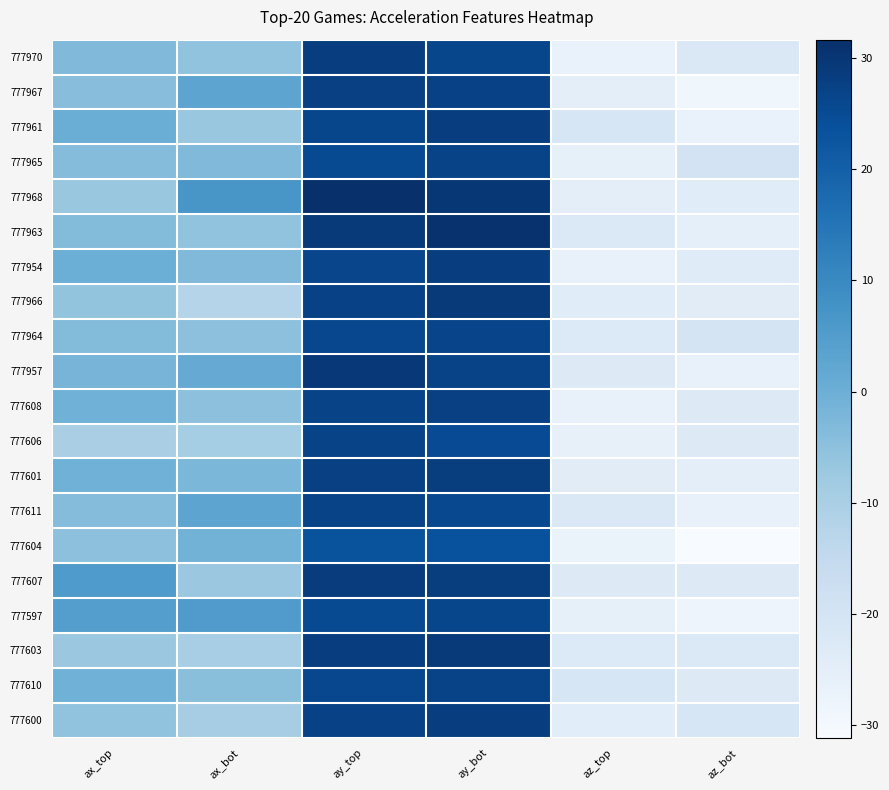

Reading left to right, transcribe all the data shown in this chart.

777970: ax_top=-3.2	ax_bot=-5.8	ay_top=28.0	ay_bot=26.2	az_top=-26.9	az_bot=-22.3
777967: ax_top=-4.4	ax_bot=2.8	ay_top=27.6	ay_bot=27.3	az_top=-24.9	az_bot=-28.8
777961: ax_top=0.4	ax_bot=-6.8	ay_top=26.0	ay_bot=28.1	az_top=-20.9	az_bot=-26.9
777965: ax_top=-3.8	ax_bot=-3.1	ay_top=25.2	ay_bot=26.8	az_top=-25.8	az_bot=-19.6
777968: ax_top=-6.7	ax_bot=6.8	ay_top=31.6	ay_bot=29.7	az_top=-25.2	az_bot=-23.9
777963: ax_top=-3.6	ax_bot=-5.9	ay_top=29.4	ay_bot=30.9	az_top=-22.5	az_bot=-25.6
777954: ax_top=0.2	ax_bot=-3.1	ay_top=26.3	ay_bot=28.1	az_top=-26.7	az_bot=-23.7
777966: ax_top=-5.9	ax_bot=-12.4	ay_top=27.3	ay_bot=29.2	az_top=-23.8	az_bot=-24.2
777964: ax_top=-3.6	ax_bot=-5.1	ay_top=26.0	ay_bot=26.5	az_top=-22.7	az_bot=-19.9
777957: ax_top=-1.6	ax_bot=1.2	ay_top=29.6	ay_bot=26.8	az_top=-23.2	az_bot=-26.3
777608: ax_top=-0.7	ax_bot=-5.0	ay_top=26.9	ay_bot=27.6	az_top=-26.7	az_bot=-23.3
777606: ax_top=-9.9	ax_bot=-9.0	ay_top=26.9	ay_bot=25.0	az_top=-26.0	az_bot=-23.1
777601: ax_top=-0.6	ax_bot=-2.4	ay_top=27.7	ay_bot=28.2	az_top=-24.2	az_bot=-25.2
777611: ax_top=-3.7	ax_bot=2.8	ay_top=26.9	ay_bot=25.6	az_top=-22.1	az_bot=-26.4
777604: ax_top=-5.1	ax_bot=-1.0	ay_top=23.2	ay_bot=23.7	az_top=-27.0	az_bot=-31.1
777607: ax_top=5.5	ax_bot=-7.2	ay_top=28.5	ay_bot=28.4	az_top=-23.0	az_bot=-23.2
777597: ax_top=4.6	ax_bot=5.3	ay_top=25.2	ay_bot=26.2	az_top=-25.9	az_bot=-28.1
777603: ax_top=-7.3	ax_bot=-9.4	ay_top=28.0	ay_bot=29.0	az_top=-22.8	az_bot=-22.4
777610: ax_top=-0.7	ax_bot=-4.6	ay_top=25.9	ay_bot=26.7	az_top=-20.8	az_bot=-22.9
777600: ax_top=-5.7	ax_bot=-9.2	ay_top=27.5	ay_bot=28.0	az_top=-24.4	az_bot=-21.2